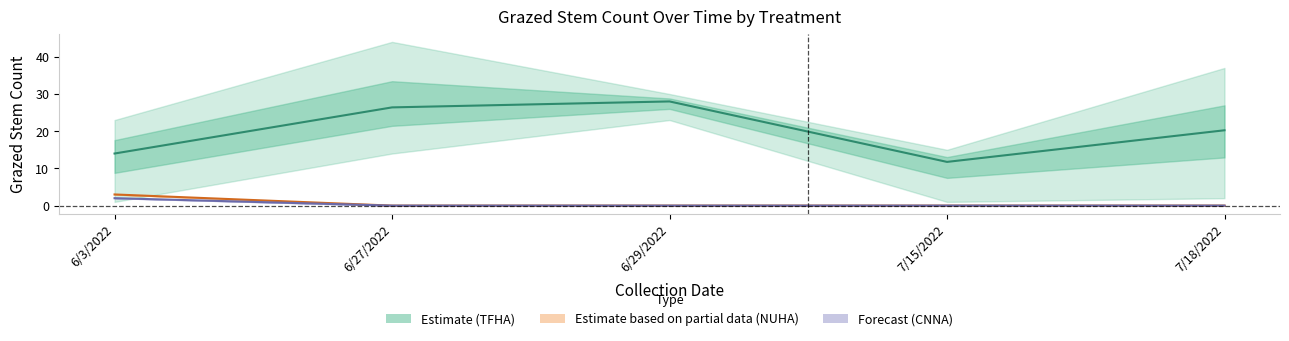

What is the label of the 5th point from the right?

6/3/2022